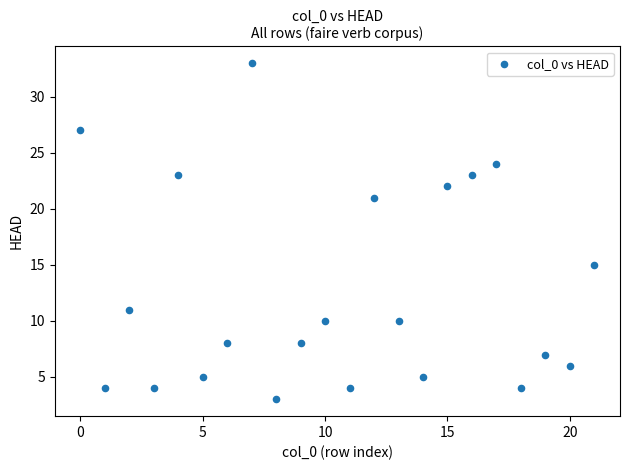

Count the number of points in this scatter plot.

22